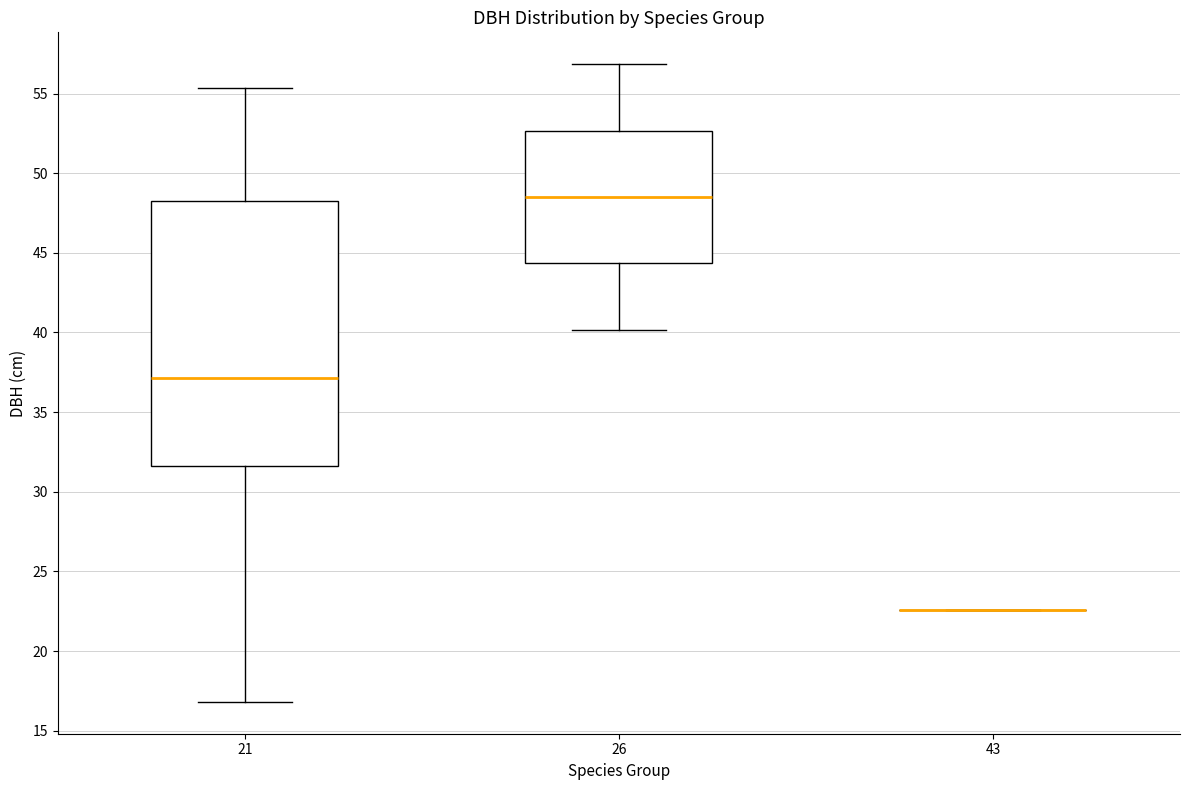

Reading left to right, transcribe this box plot: for each box, give where its median line is, the range the box spans, and where its two whiskers end, as read against the y-axis. The values are not printed on the chart, so give them approximately, as read against the axis.

21: median 37.0, box 31.5 to 48.5, whiskers 17.0 to 55.5
26: median 48.5, box 44.5 to 52.5, whiskers 40.0 to 57.0
43: box collapsed to a line at 22.5, whiskers 22.5 to 22.5